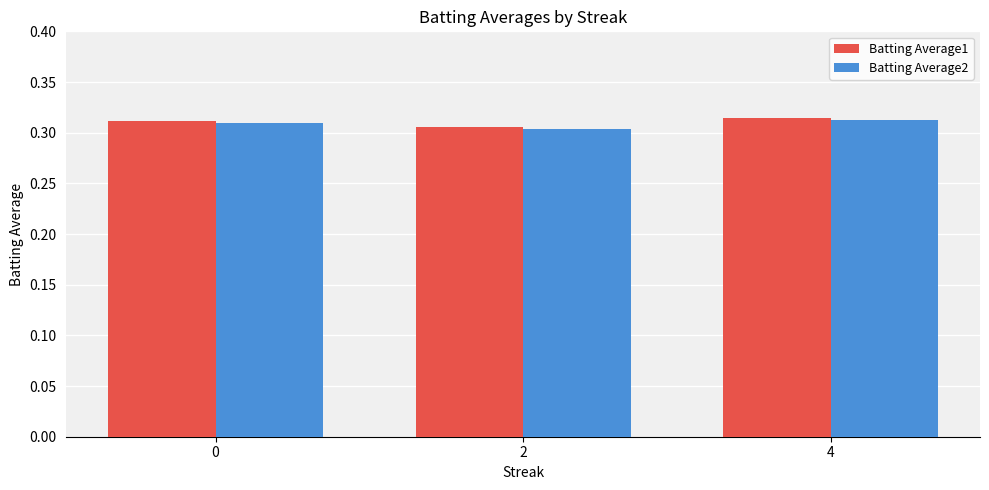

Is it true that Batting Average2 equals 0.1 at 4?

False